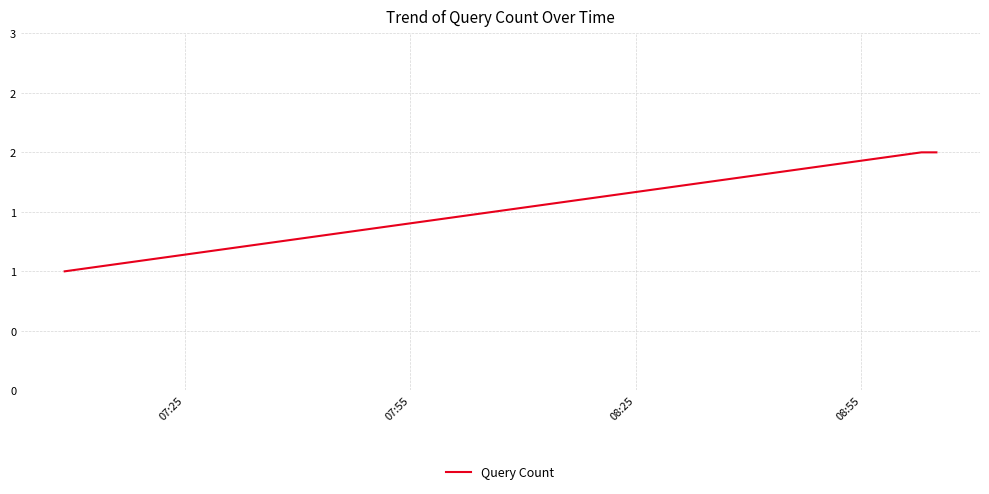

What is the value of the 3rd point from the left?

2